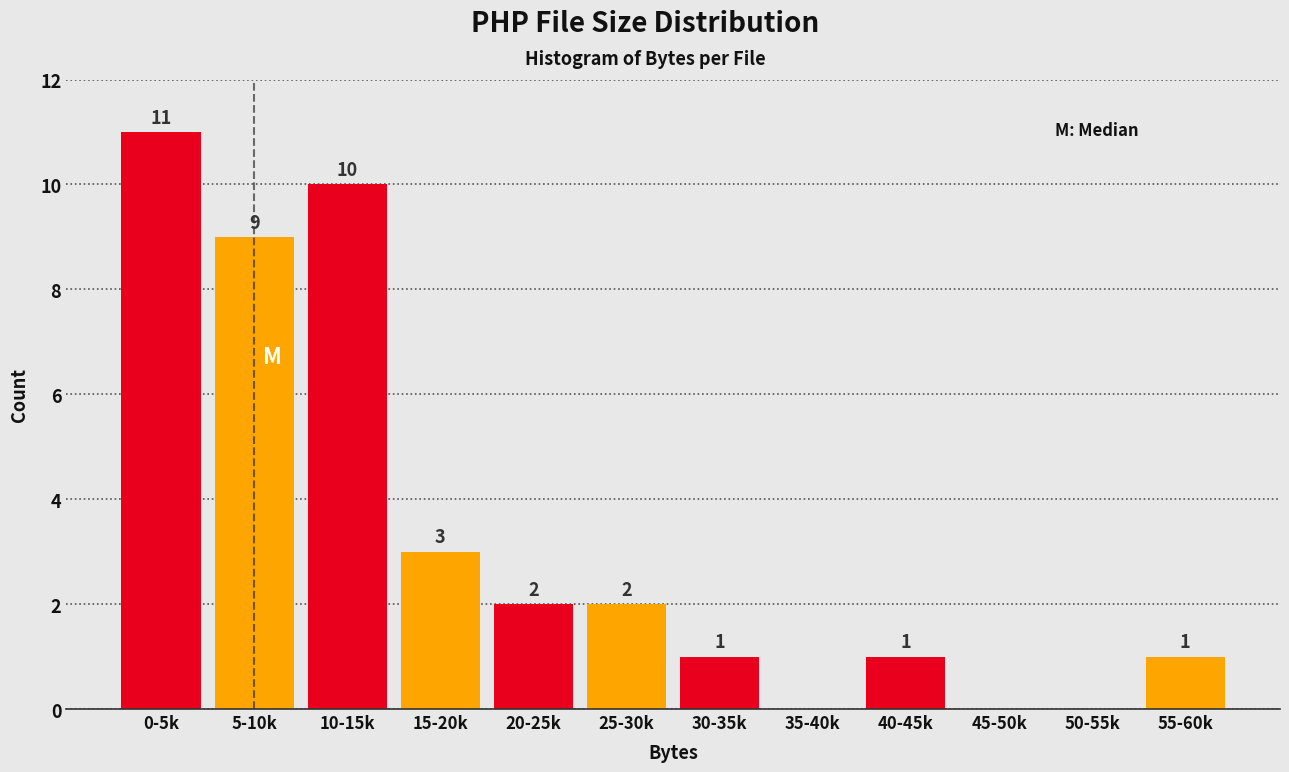

Reading left to right, what are all the values shown in this chart?

0-5k=11	5-10k=9	10-15k=10	15-20k=3	20-25k=2	25-30k=2	30-35k=1	35-40k=0	40-45k=1	45-50k=0	50-55k=0	55-60k=1